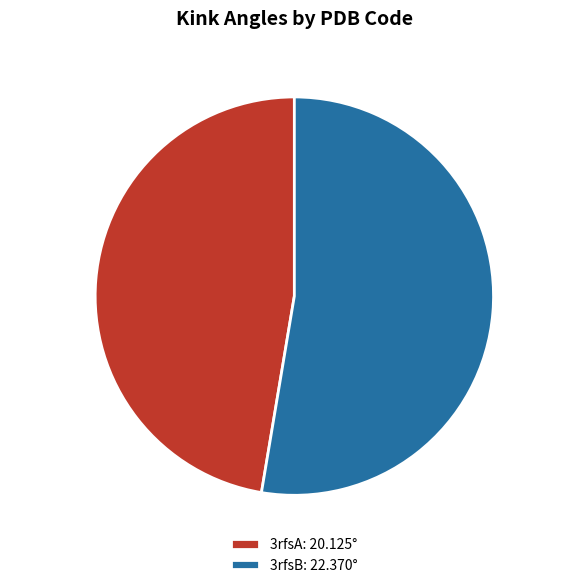

The 3rfsB: 22.370° slice represents 53% of the pie. True or false?

True